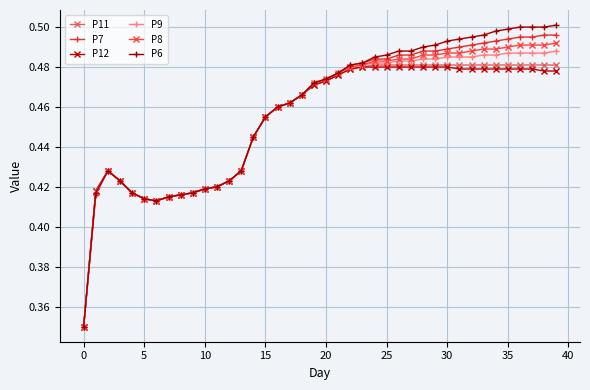

At how many categories does at least one series exceed 0?

40